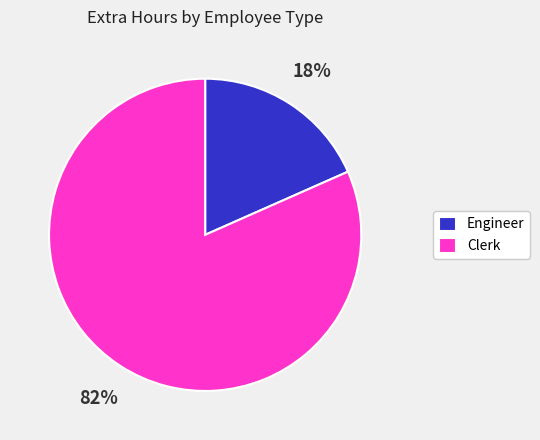

What percentage is the Engineer slice, to the nearest percent?

18%